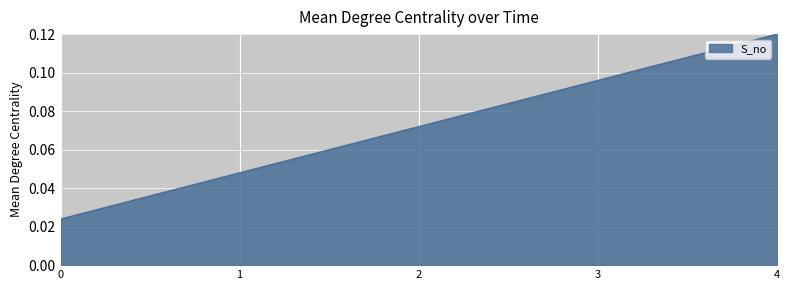

Which label corresponds to the largest value in the chart?

4